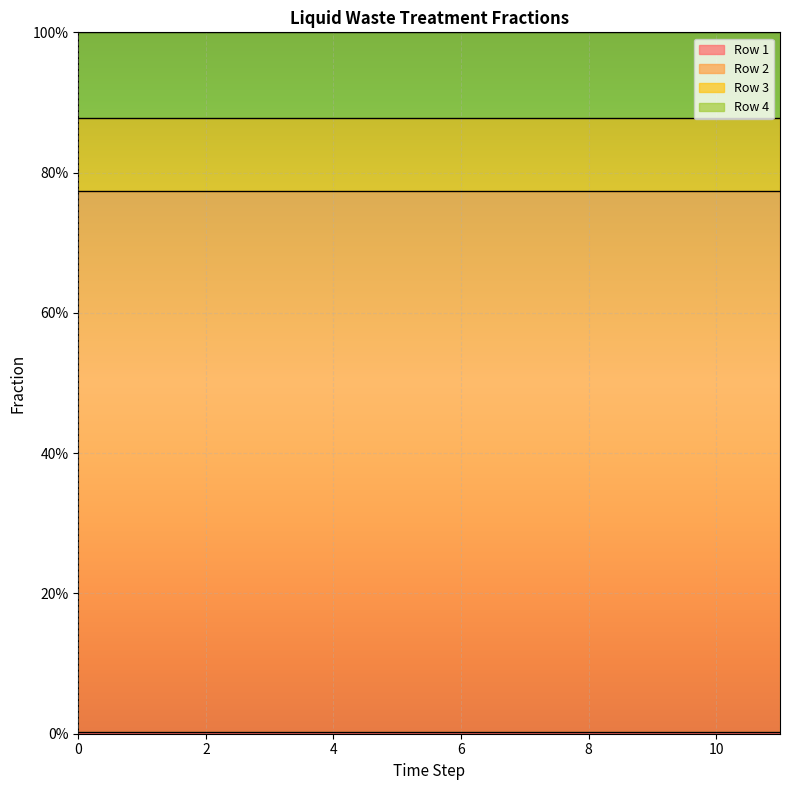

Reading left to right, extract all data points from this chart.

Row 1: 0=0.0	1=0.0	2=0.0	3=0.0	4=0.0	5=0.0	6=0.0	7=0.0	8=0.0	9=0.0	10=0.0	11=0.0
Row 2: 0=0.8	1=0.8	2=0.8	3=0.8	4=0.8	5=0.8	6=0.8	7=0.8	8=0.8	9=0.8	10=0.8	11=0.8
Row 3: 0=0.1	1=0.1	2=0.1	3=0.1	4=0.1	5=0.1	6=0.1	7=0.1	8=0.1	9=0.1	10=0.1	11=0.1
Row 4: 0=0.1	1=0.1	2=0.1	3=0.1	4=0.1	5=0.1	6=0.1	7=0.1	8=0.1	9=0.1	10=0.1	11=0.1